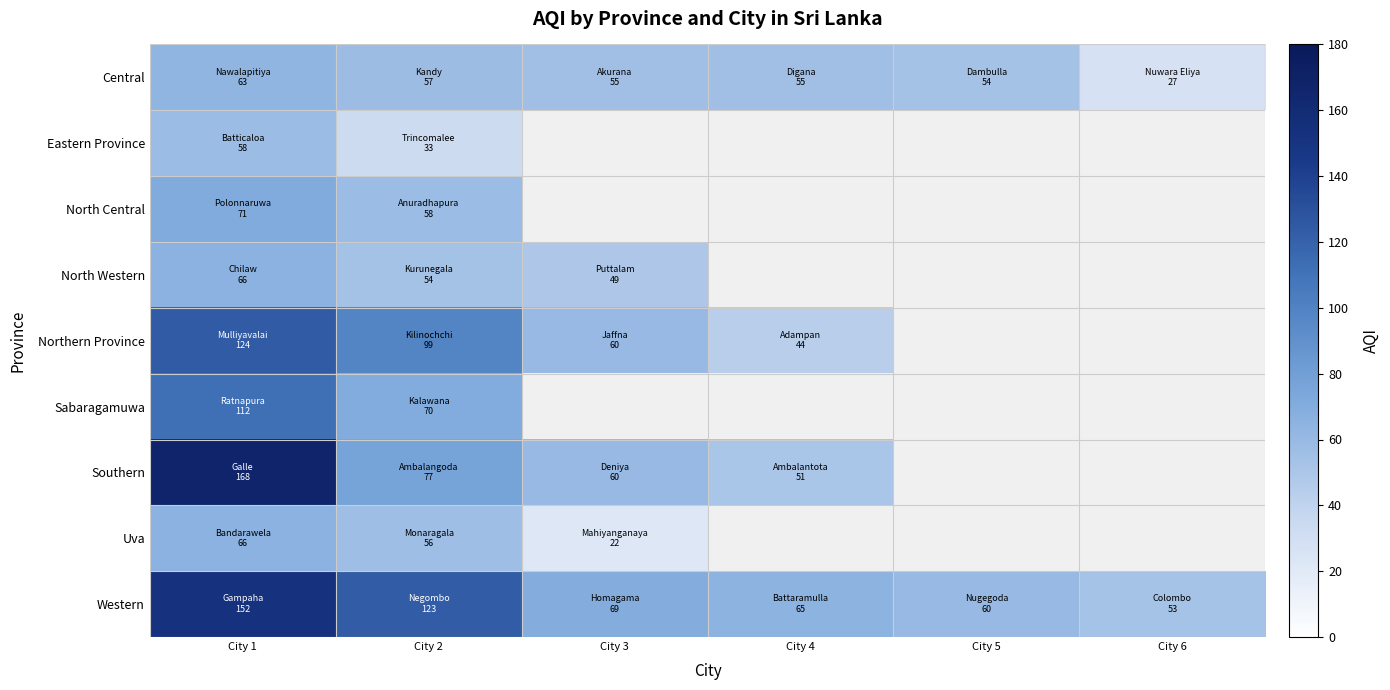

True or false: Central has a value of 55.0 at City 4.

True